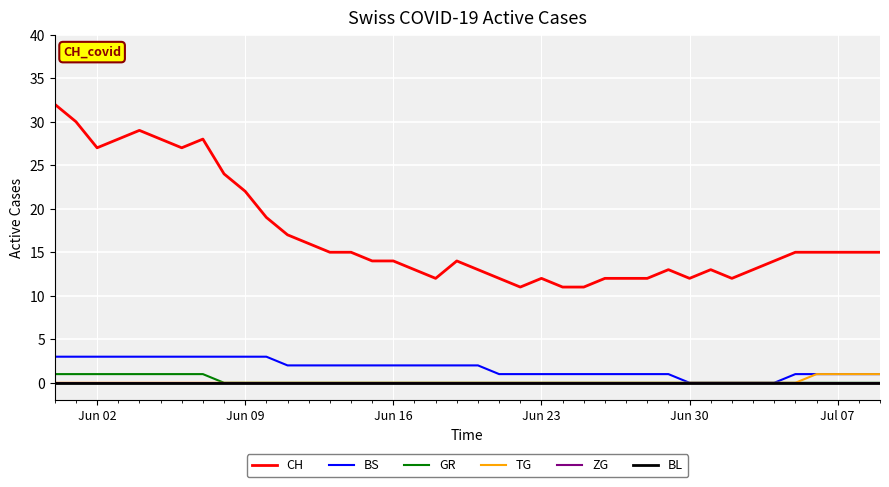

In CH, how many points are higher than both neighbors (excluding endpoints)?

6